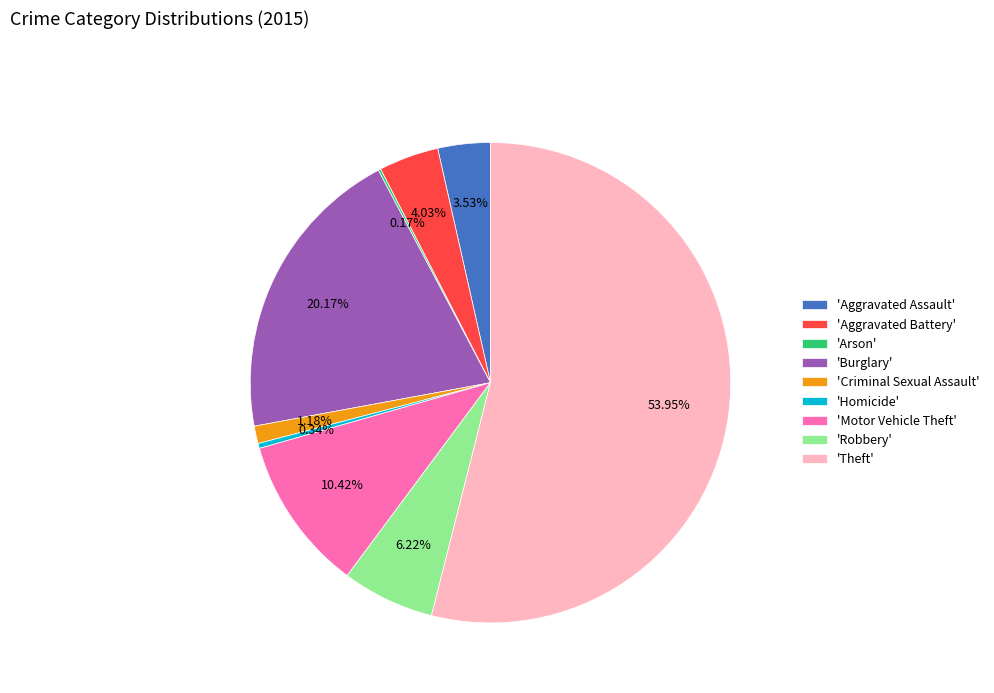

Do 'Theft' and 'Criminal Sexual Assault' together represent more than half of the pie?

Yes